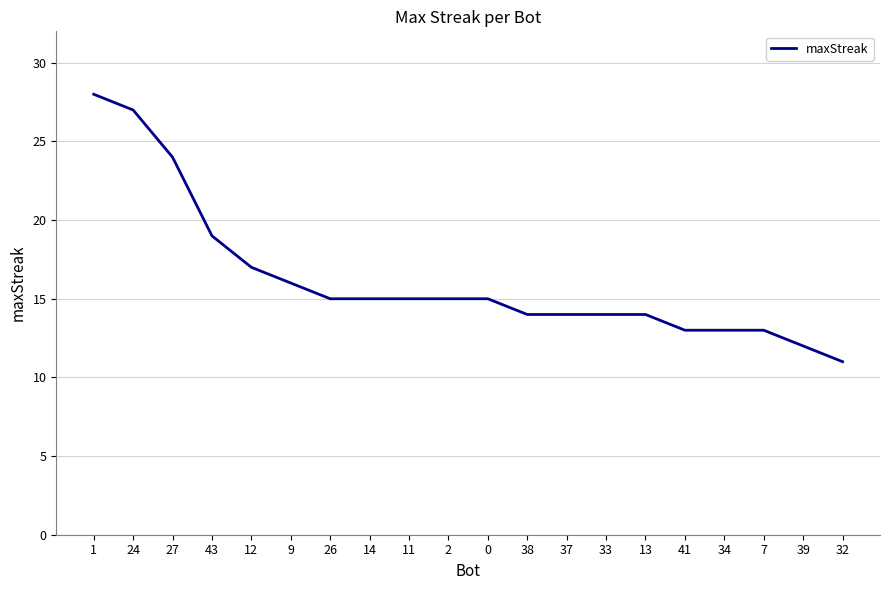

Reading left to right, extract all data points from this chart.

28	27	24	19	17	16	15	15	15	15	15	14	14	14	14	13	13	13	12	11